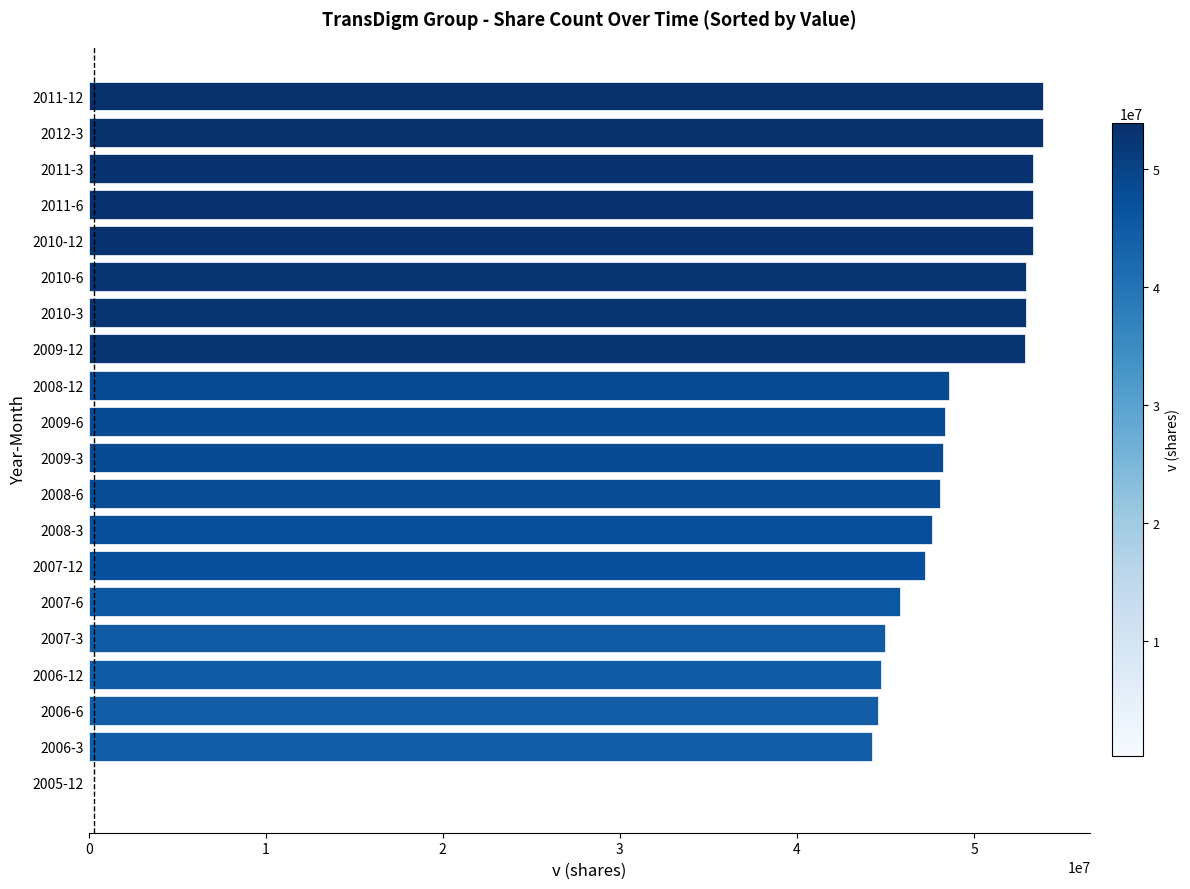

The value at 2009-12 is 31307185. True or false?

False